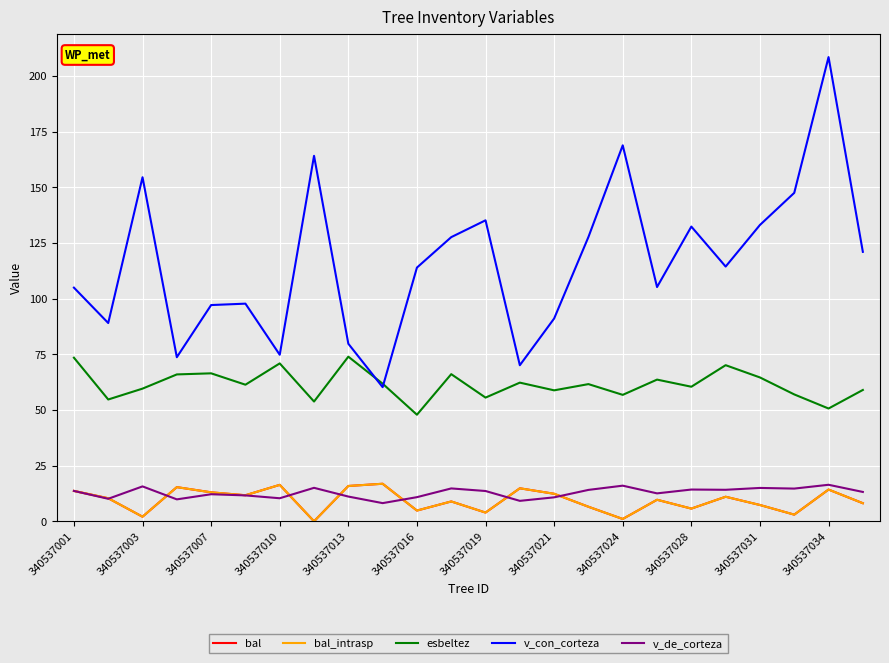

Is this an area chart (filled region under the line)?

No